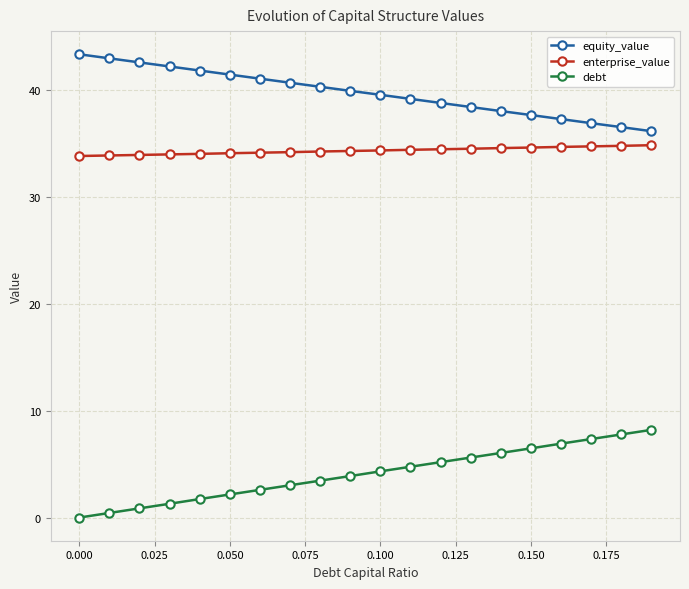

Which series has the largest total across all categories?

equity_value